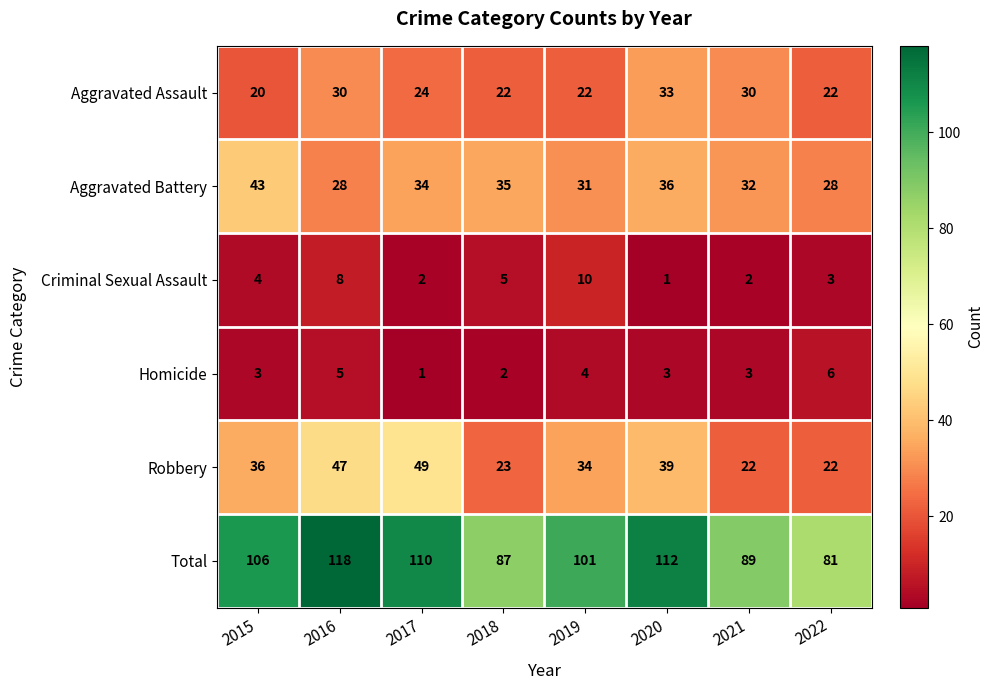

What is the total value across all series at 2019?

202